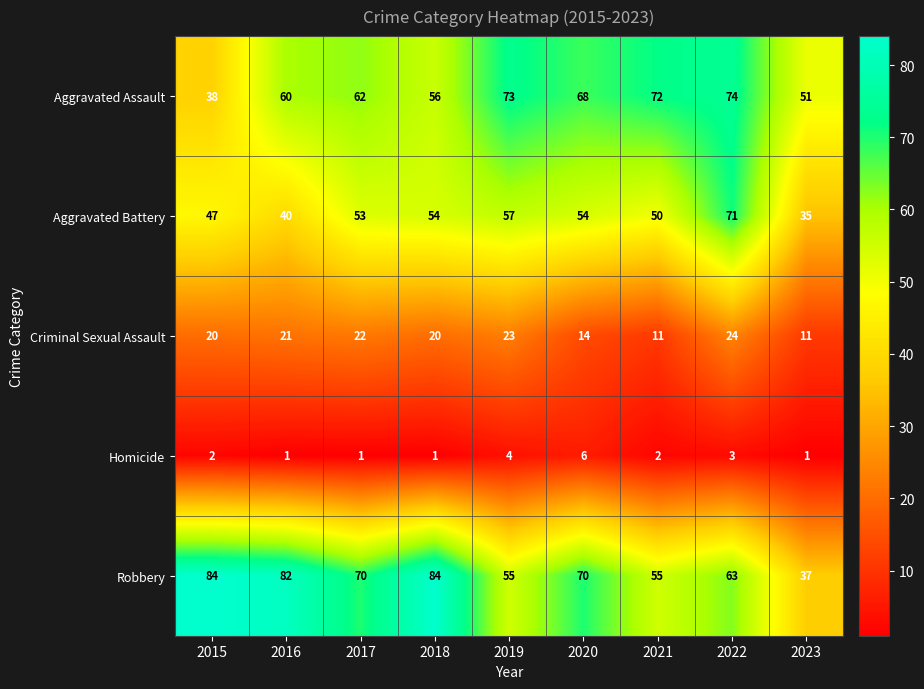

Rank the series by their maximum value, from lowest to highest.

Homicide, Criminal Sexual Assault, Aggravated Battery, Aggravated Assault, Robbery